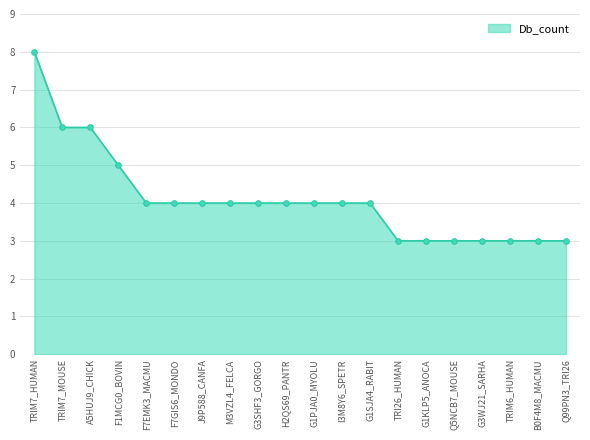

Where does the data first go above 4?

TRIM7_HUMAN